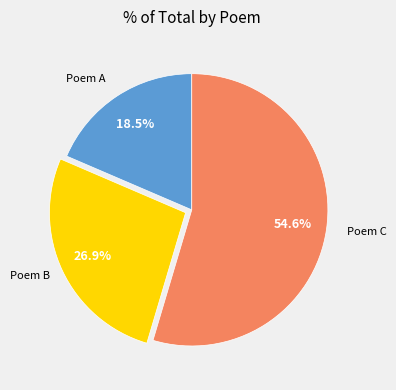

Does any single category account for the majority?

Yes